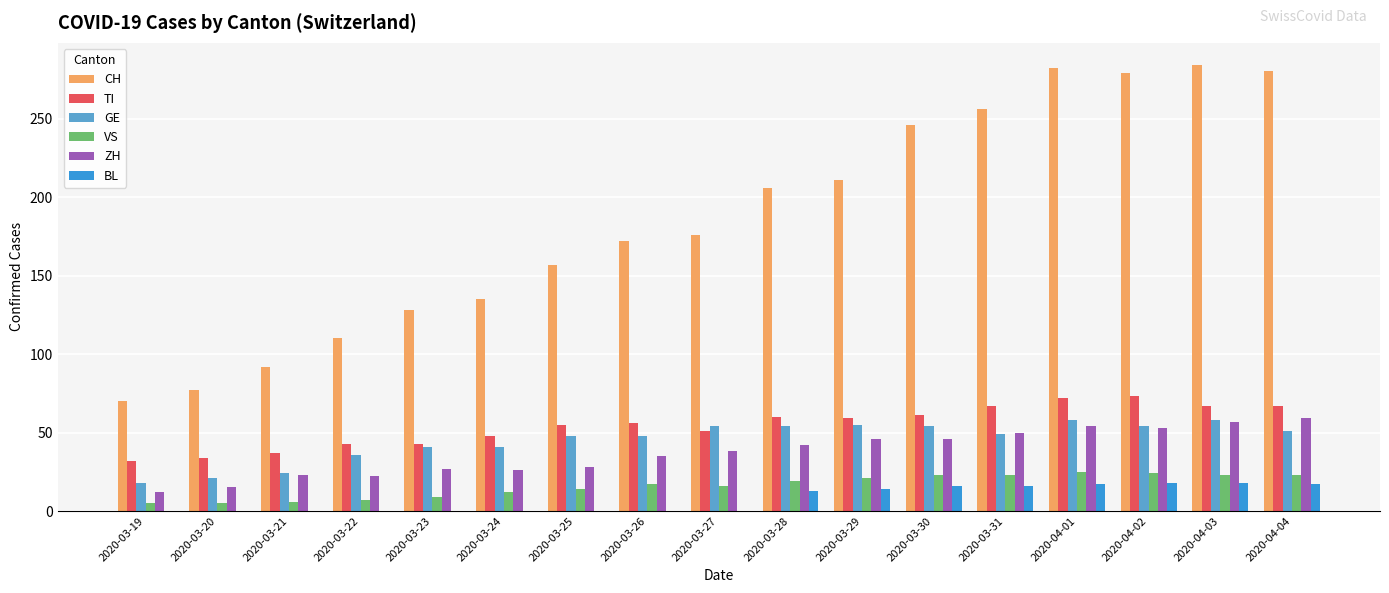

The value of TI at 2020-03-24 is 48. True or false?

True